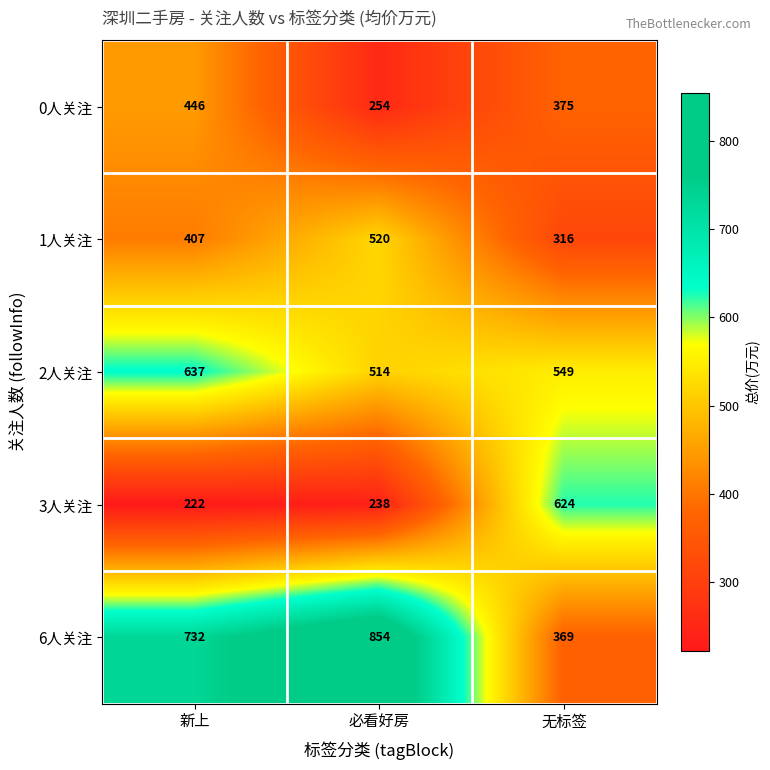

Is the value of 1人关注 at 新上 greater than the value of 2人关注 at 必看好房?

No